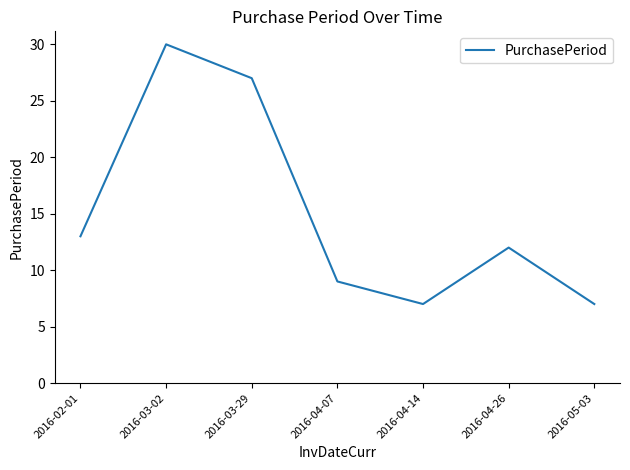

What is the minimum value shown in the chart?

7